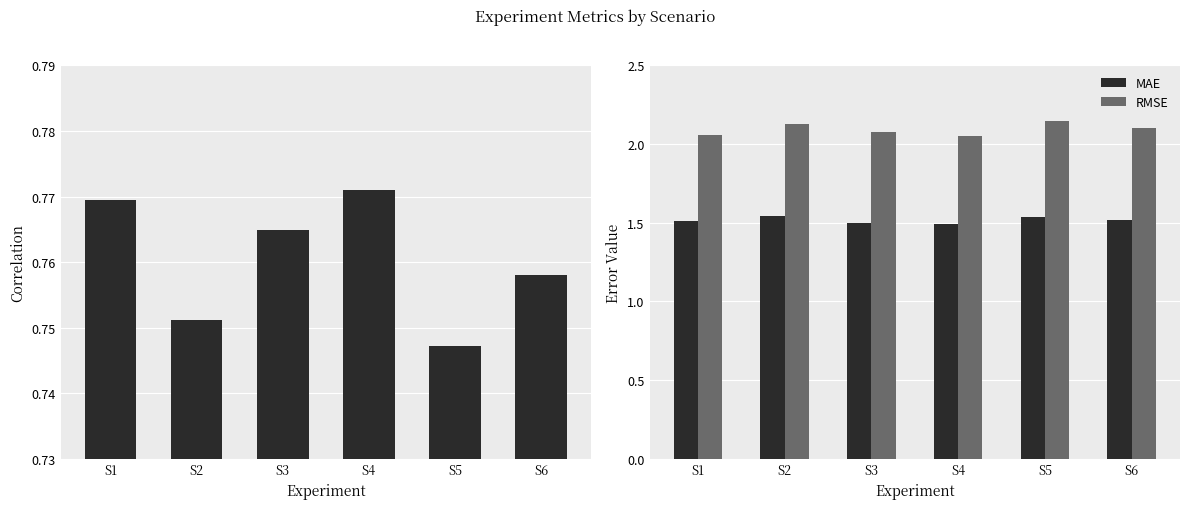

What is the sum of all Correlation values?

4.6